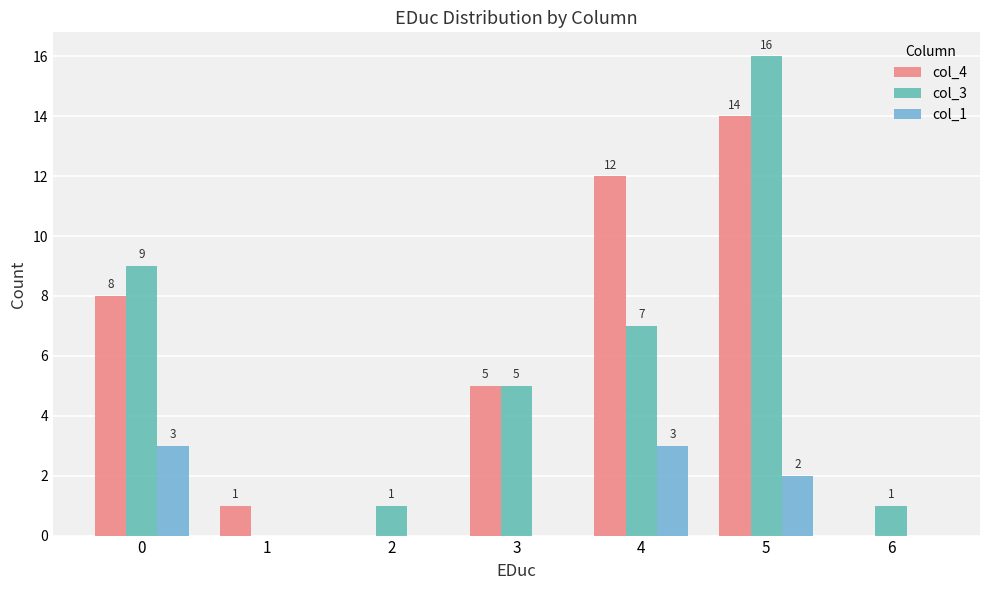

Which series has the largest total across all categories?

col_4